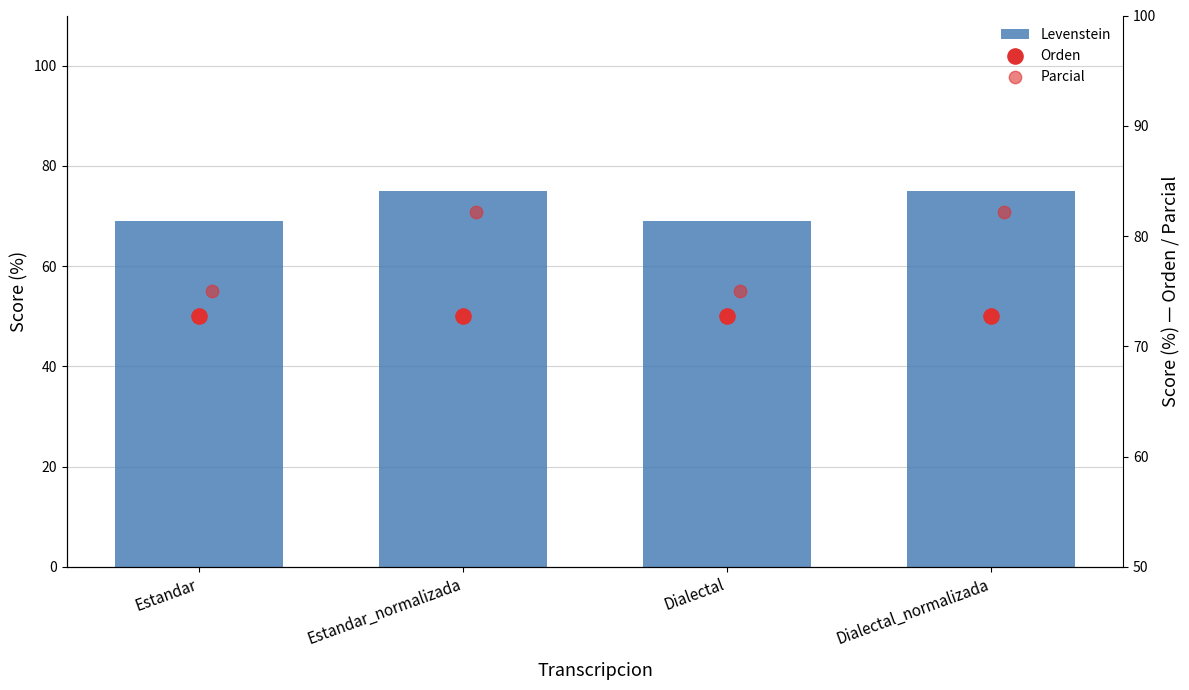

At which category is the sum across all series the highest?

Estandar_normalizada